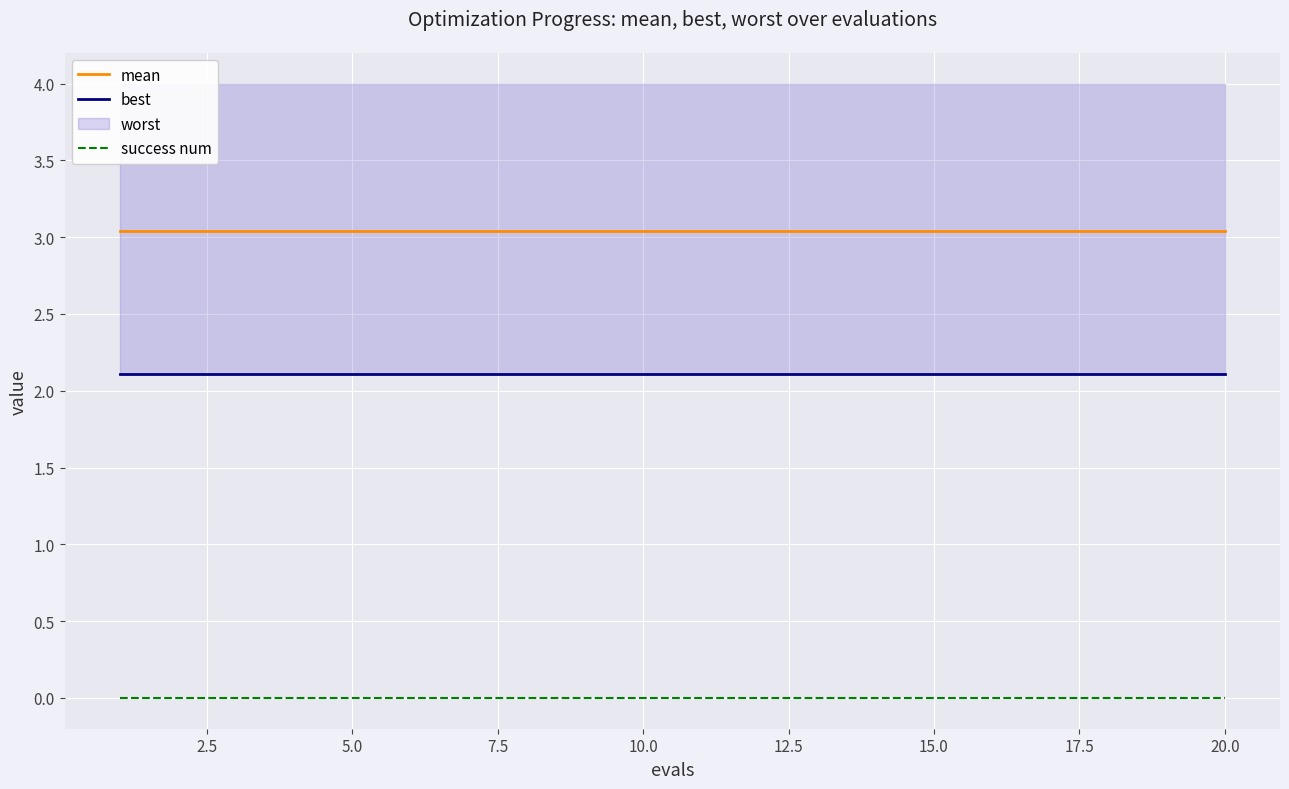

True or false: success num has more than 1 interior local peaks.

False